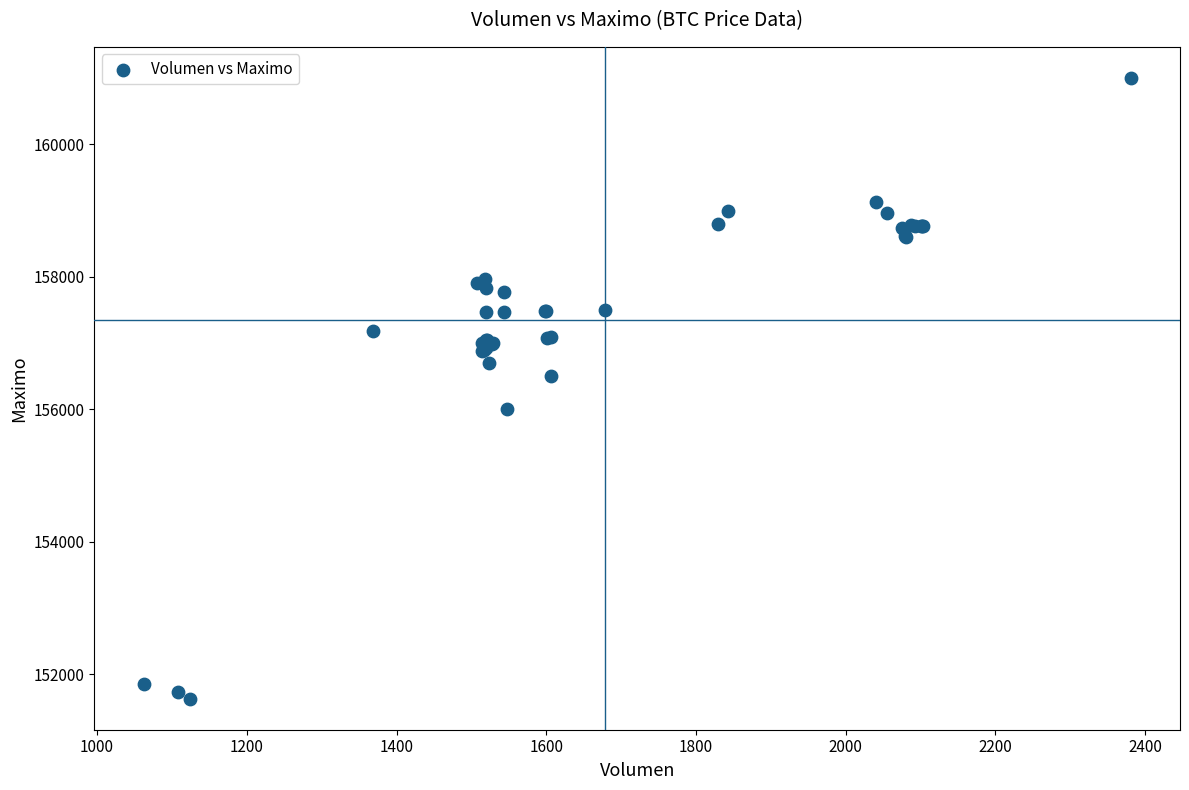

What Y value in the scatter plot is closest to 156316?

156500